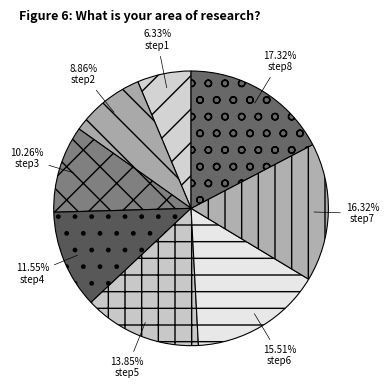

Is there any slice that represents more than half of the pie?

No